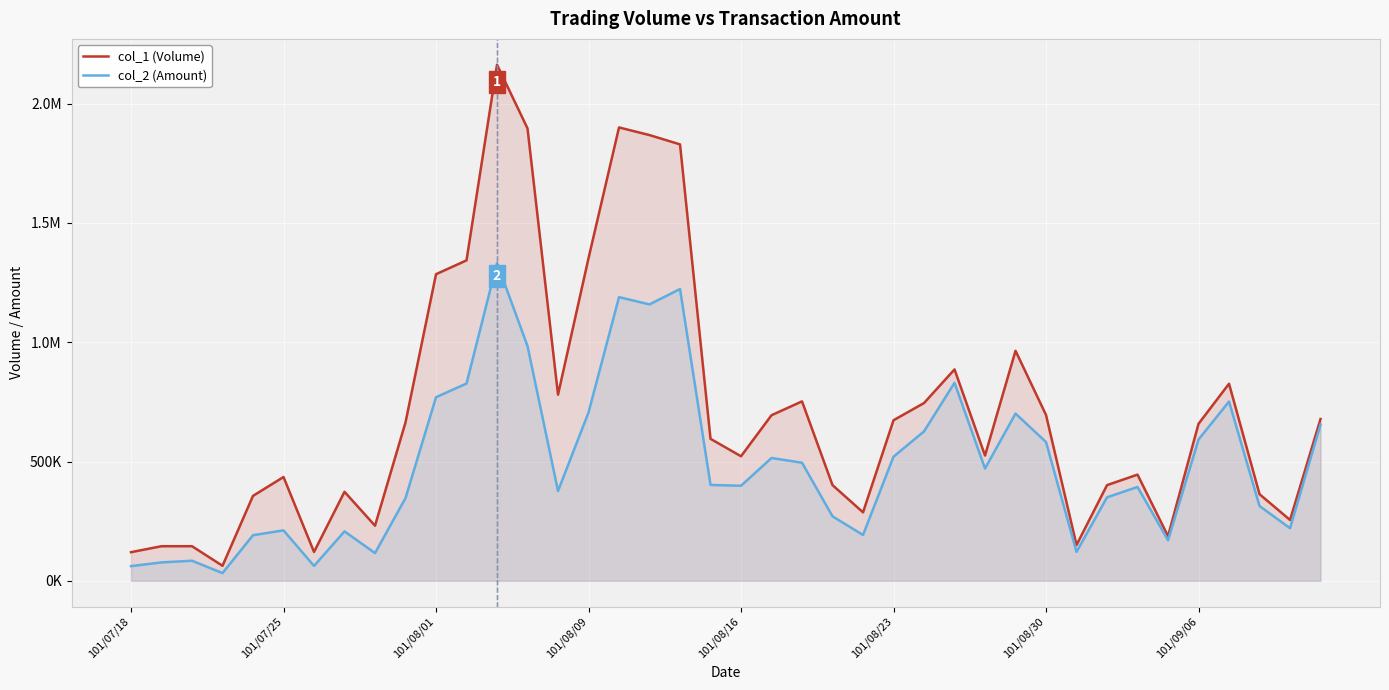

At which category is the sum across all series the highest?

12